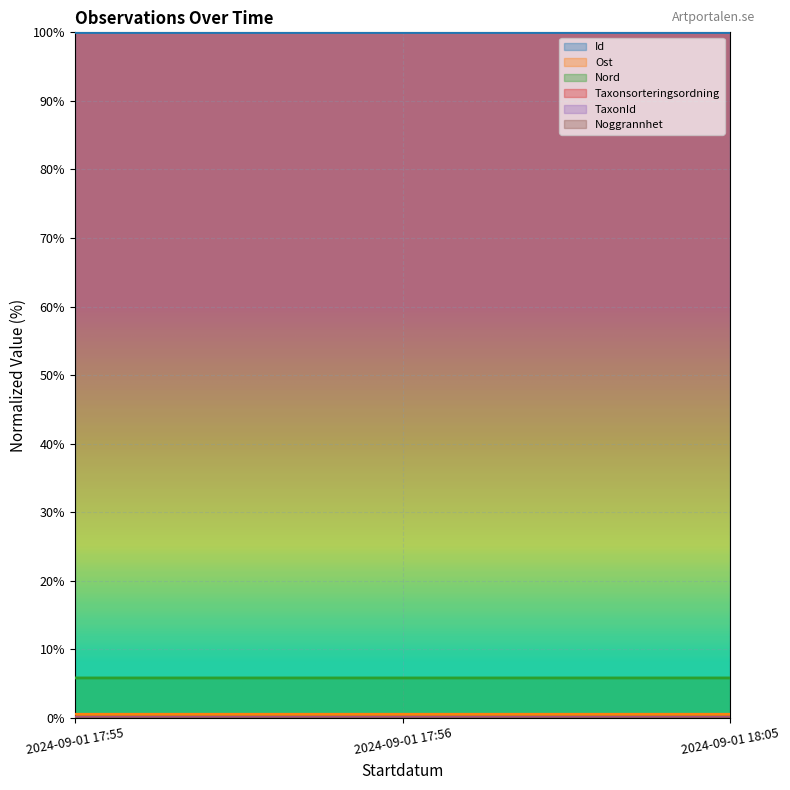

Reading left to right, list all the values displayed in this chart.

Id: 2024-09-01 17:55=100.0	2024-09-01 17:56=100.0	2024-09-01 18:05=100.0
Ost: 2024-09-01 17:55=0.5	2024-09-01 17:56=0.5	2024-09-01 18:05=0.5
Nord: 2024-09-01 17:55=5.8	2024-09-01 17:56=5.8	2024-09-01 18:05=5.8
Taxonsorteringsordning: 2024-09-01 17:55=0.1	2024-09-01 17:56=0.1	2024-09-01 18:05=0.1
TaxonId: 2024-09-01 17:55=0.0	2024-09-01 17:56=0.0	2024-09-01 18:05=0.0
Noggrannhet: 2024-09-01 17:55=0.0	2024-09-01 17:56=0.0	2024-09-01 18:05=0.0